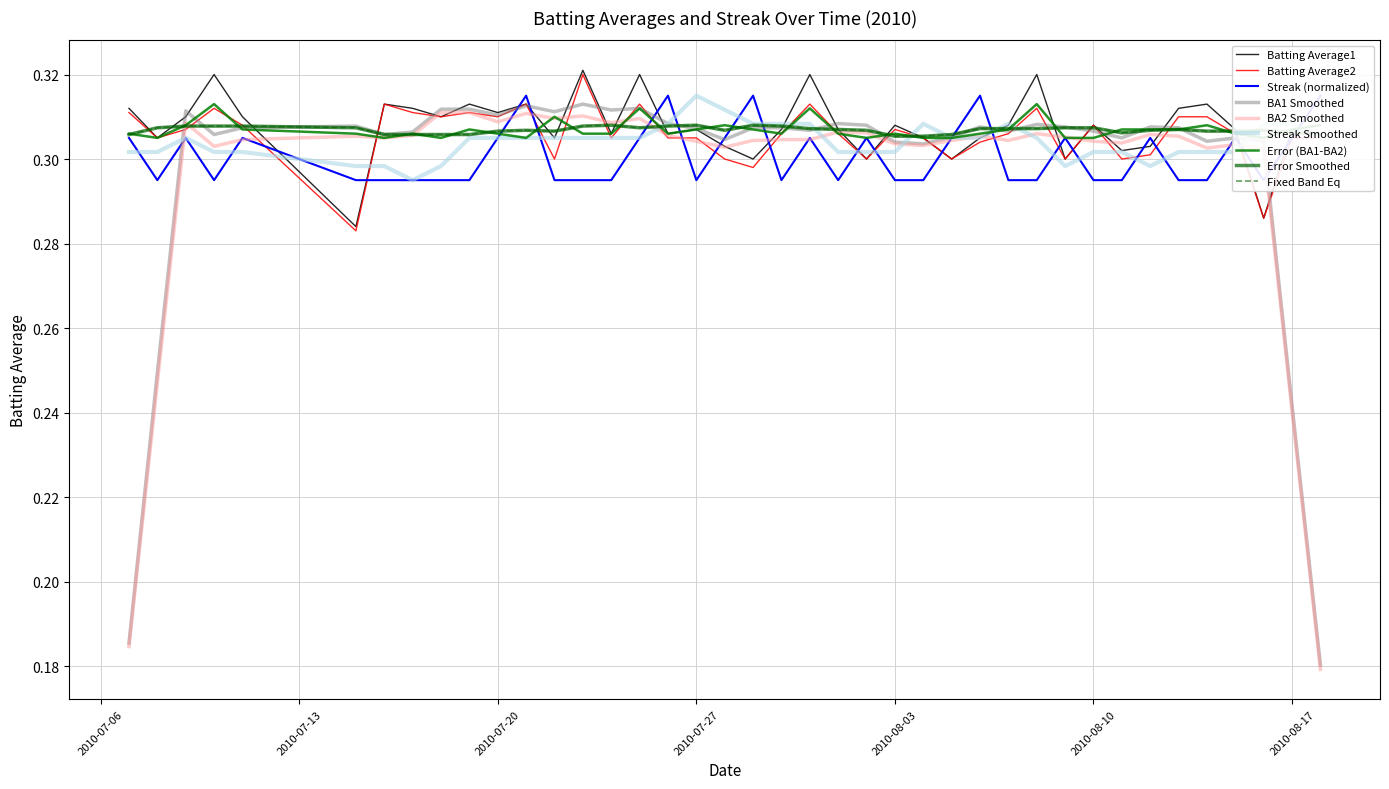

Where is the first local minimum for Streak?

2010-07-08